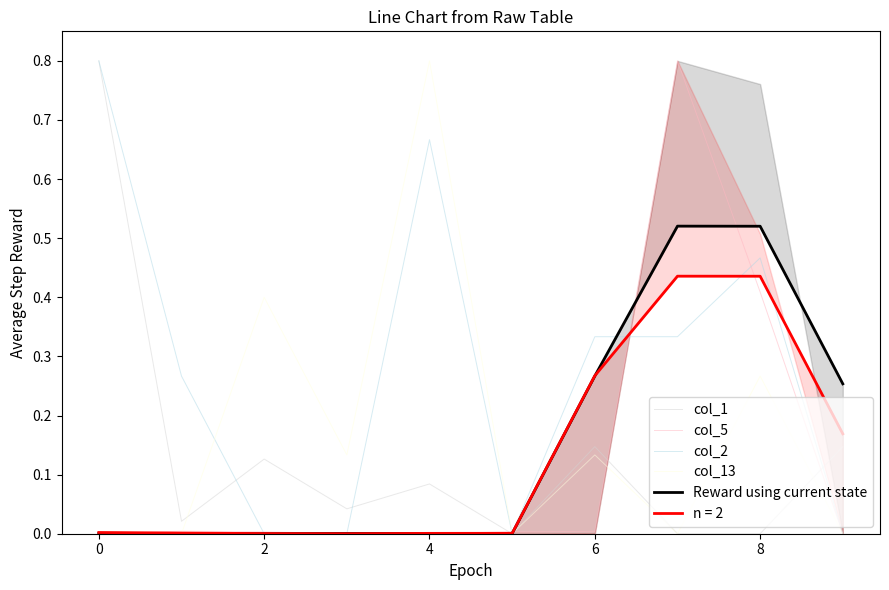

At which category is the sum across all series the highest?

8